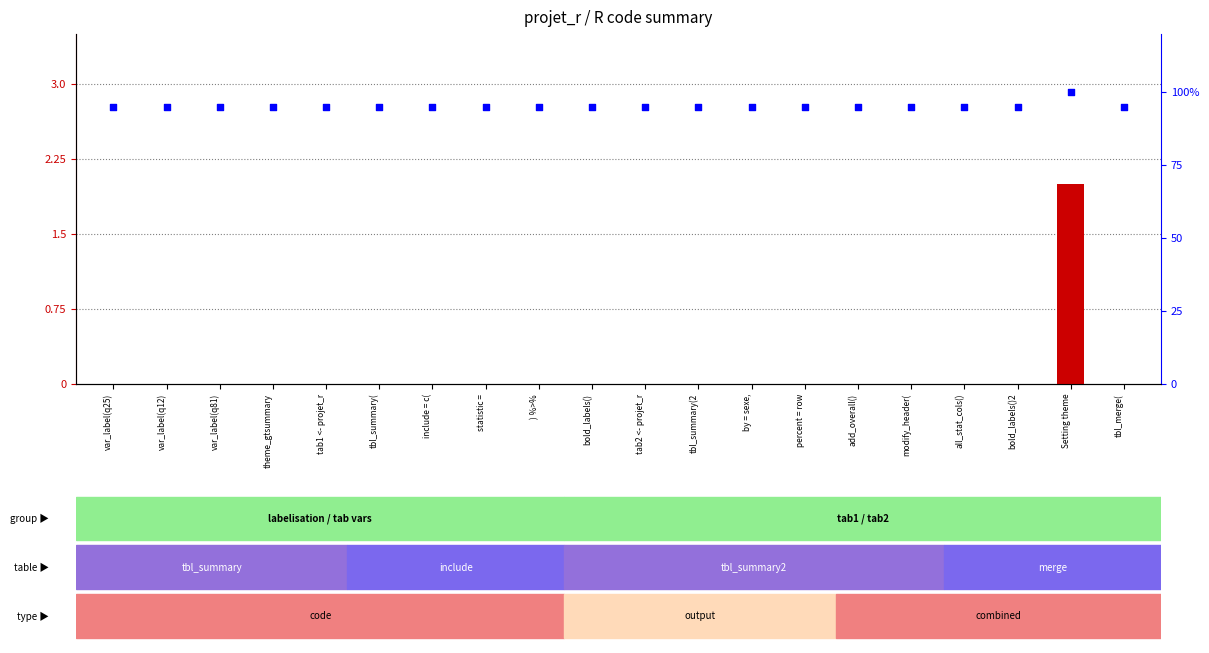

What is the total value across all series at var_label(q25)?

95